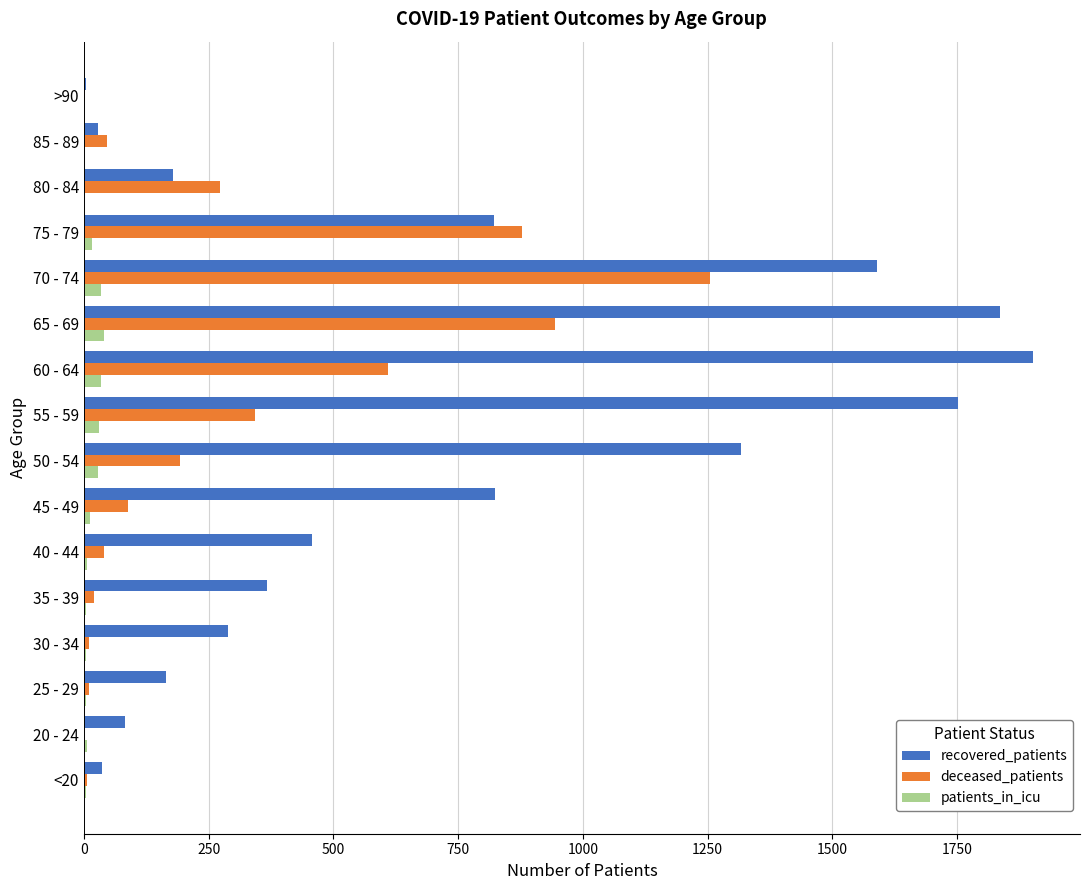

What is the maximum value shown in the chart?

1901